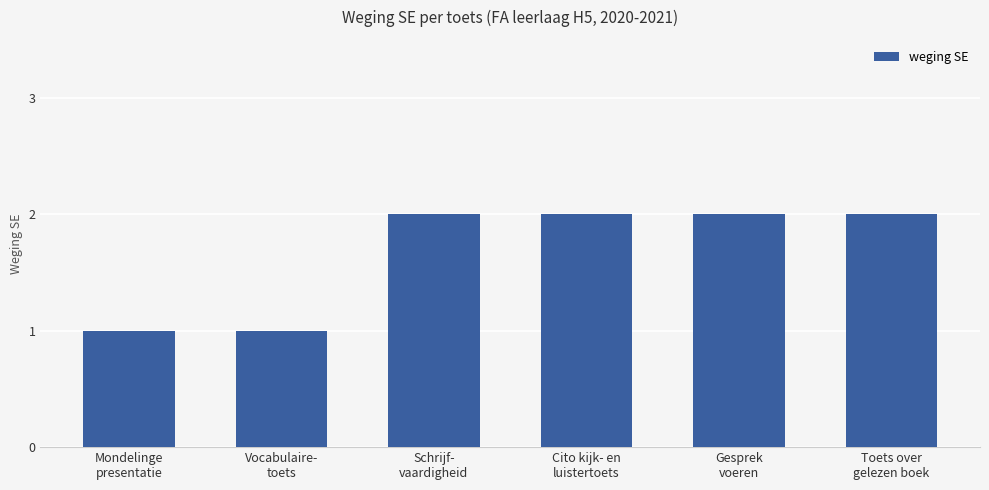

Reading right to left, extract all data points from this chart.

2	2	2	2	1	1